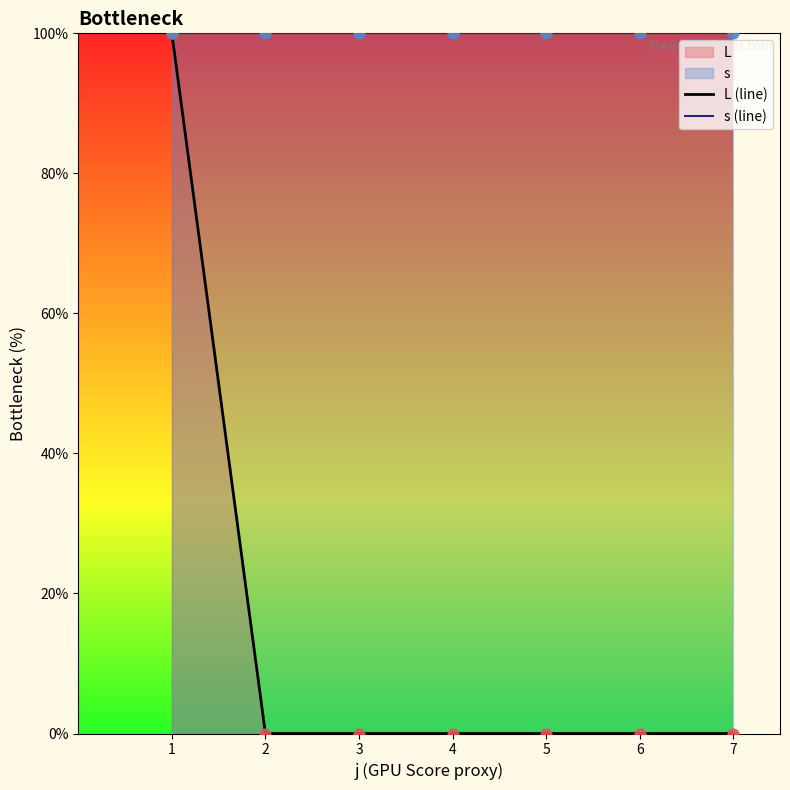

Which series has the widest spread of Y values?

L (line)